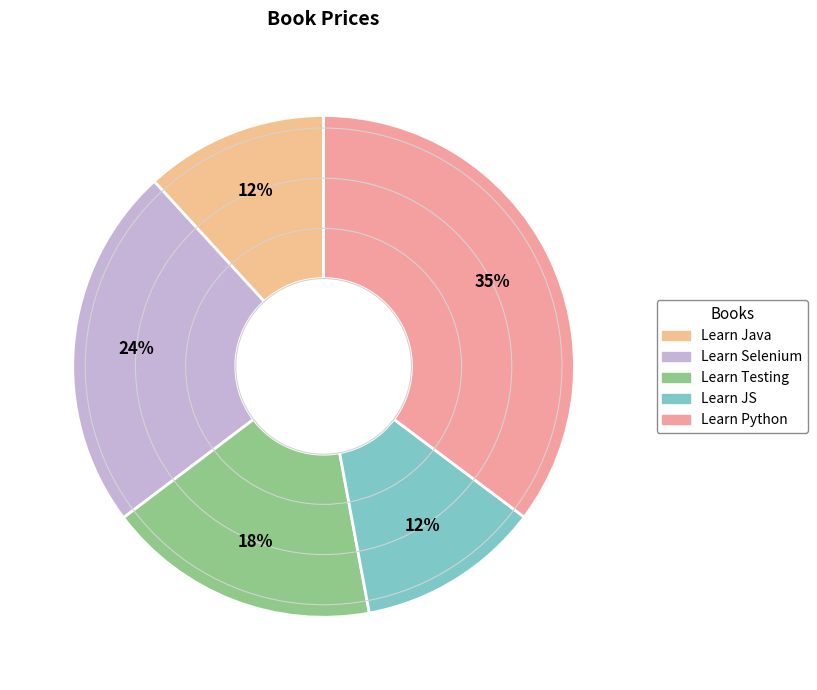

Do Learn Testing and Learn Java together represent more than half of the pie?

No